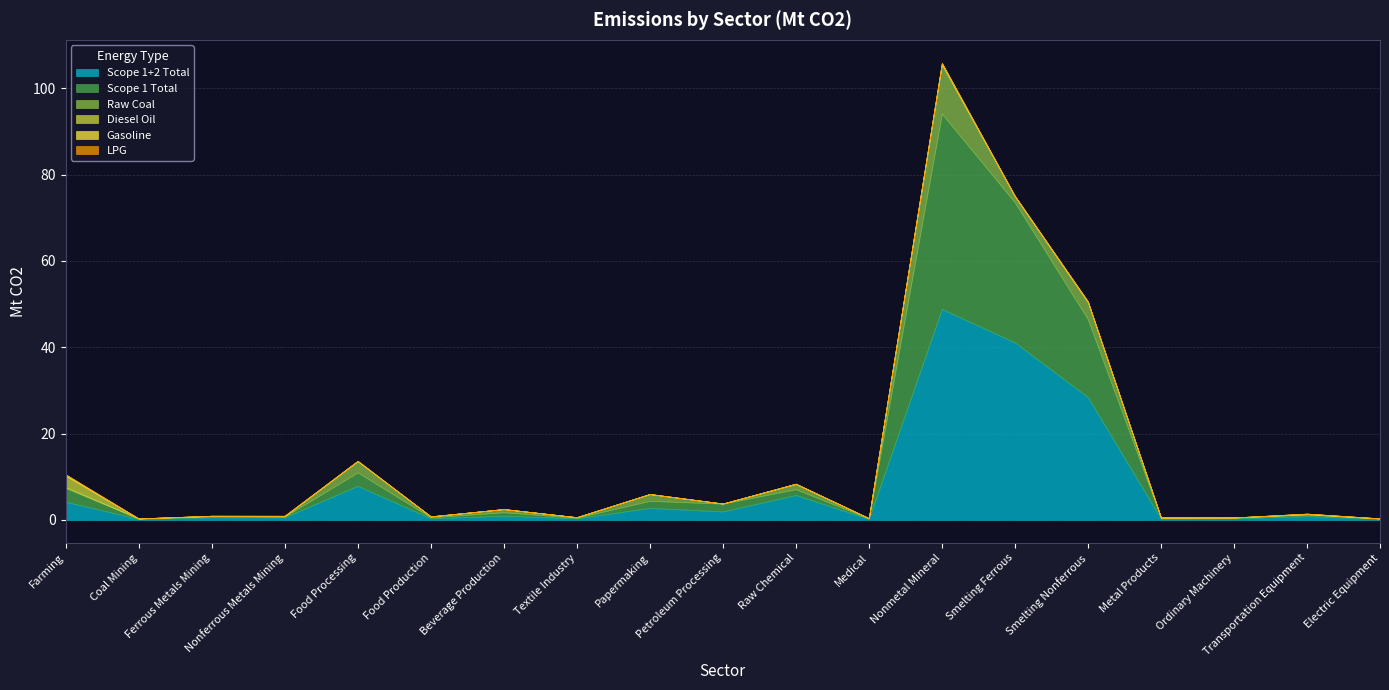

How many interior local valleys does the Diesel Oil series have?

7